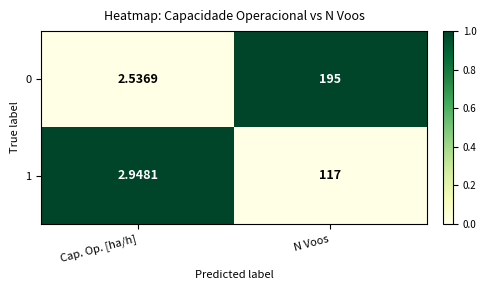

Which series has the largest range (max minus min)?

0